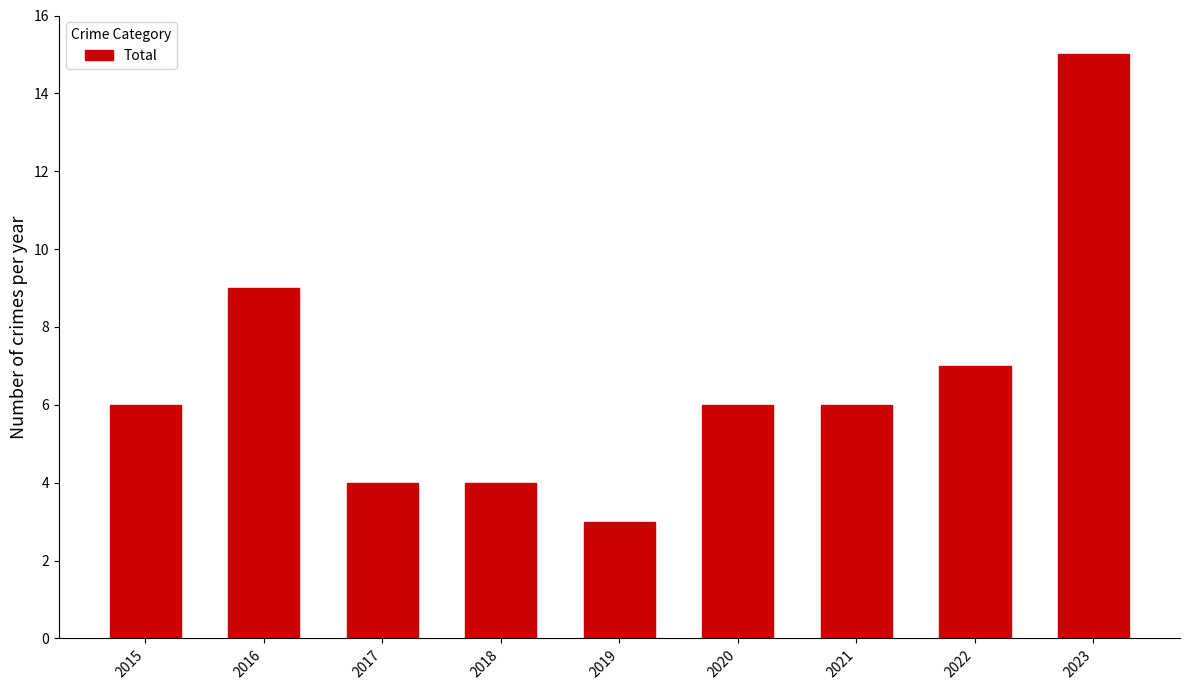

What is the minimum value shown in the chart?

3